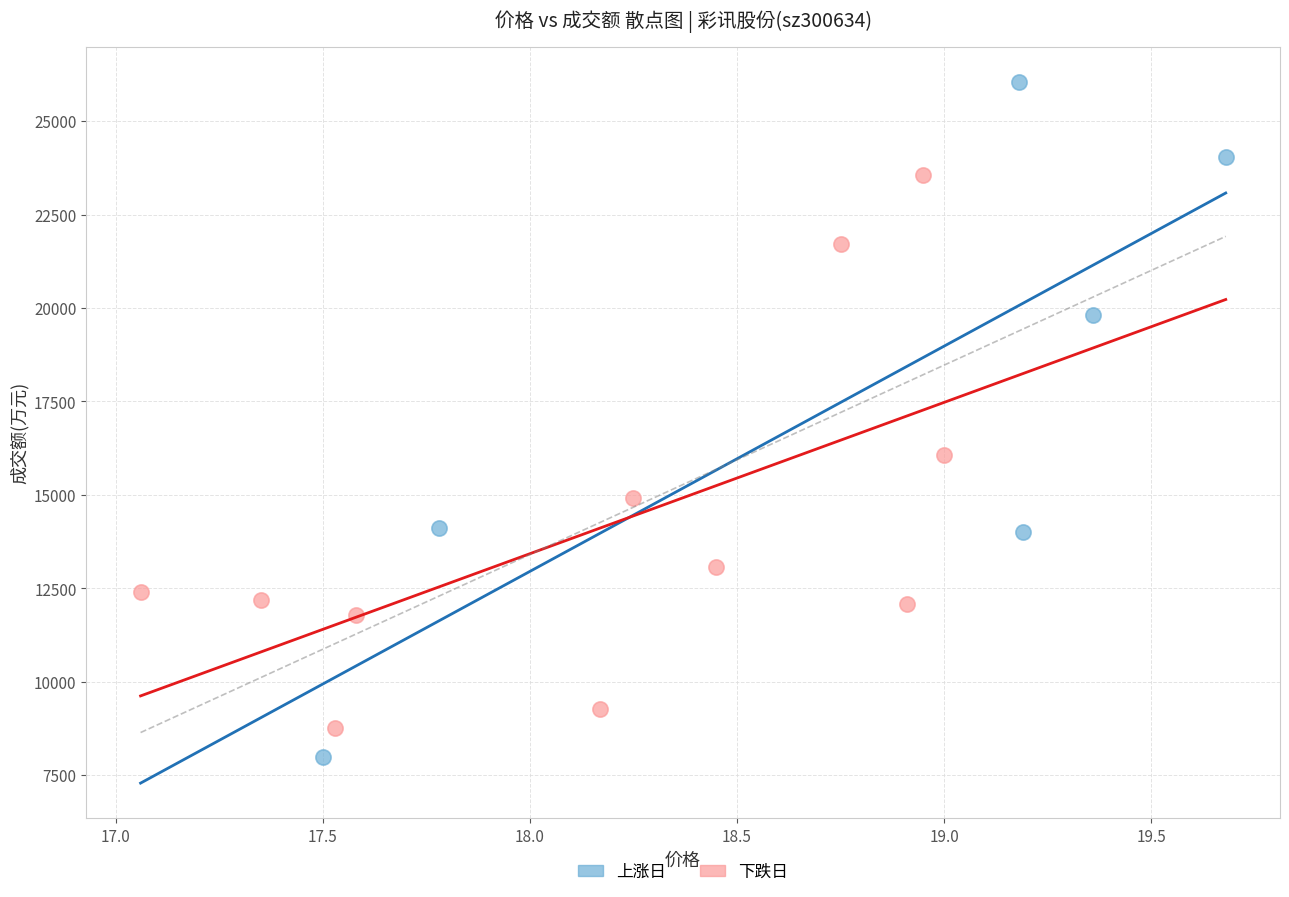

Which series has the widest spread of Y values?

上涨日